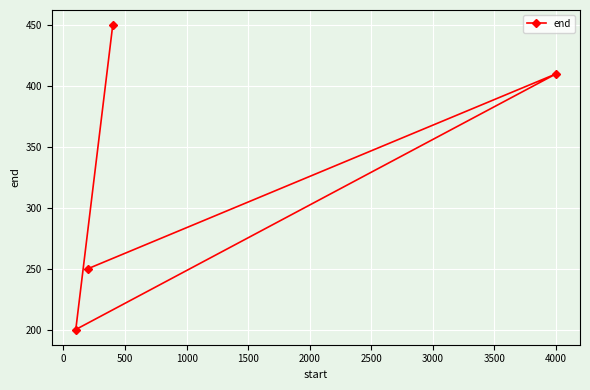

What is the smallest value displayed?

200